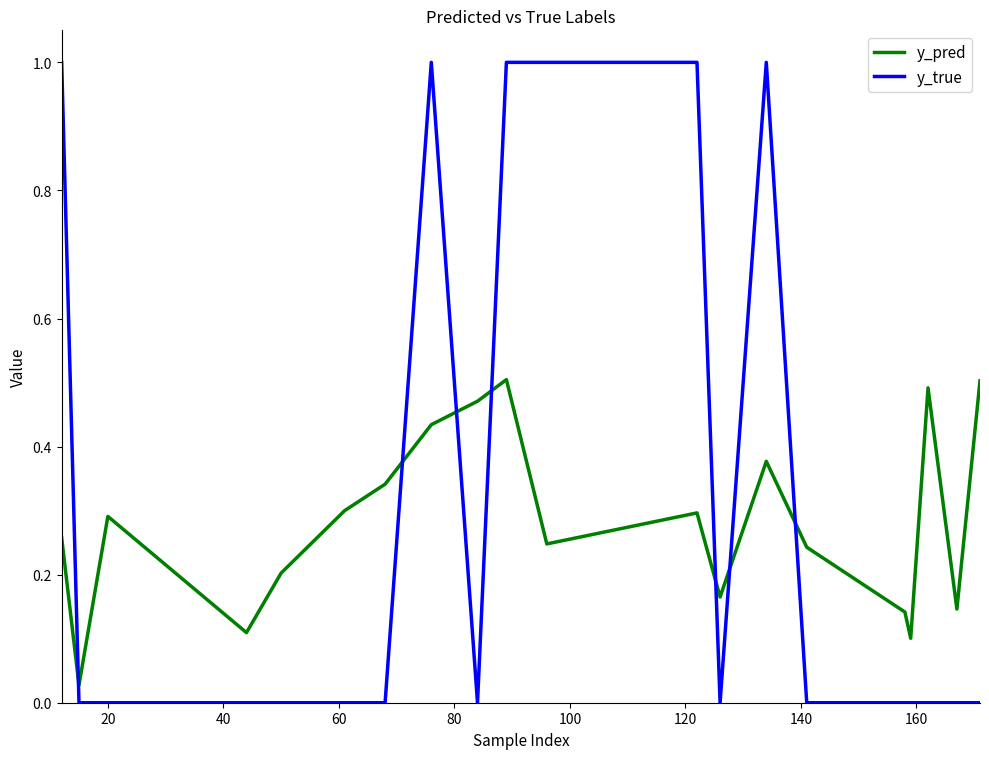

After their last crossing, which series has the higher values: y_pred or y_true?

y_pred